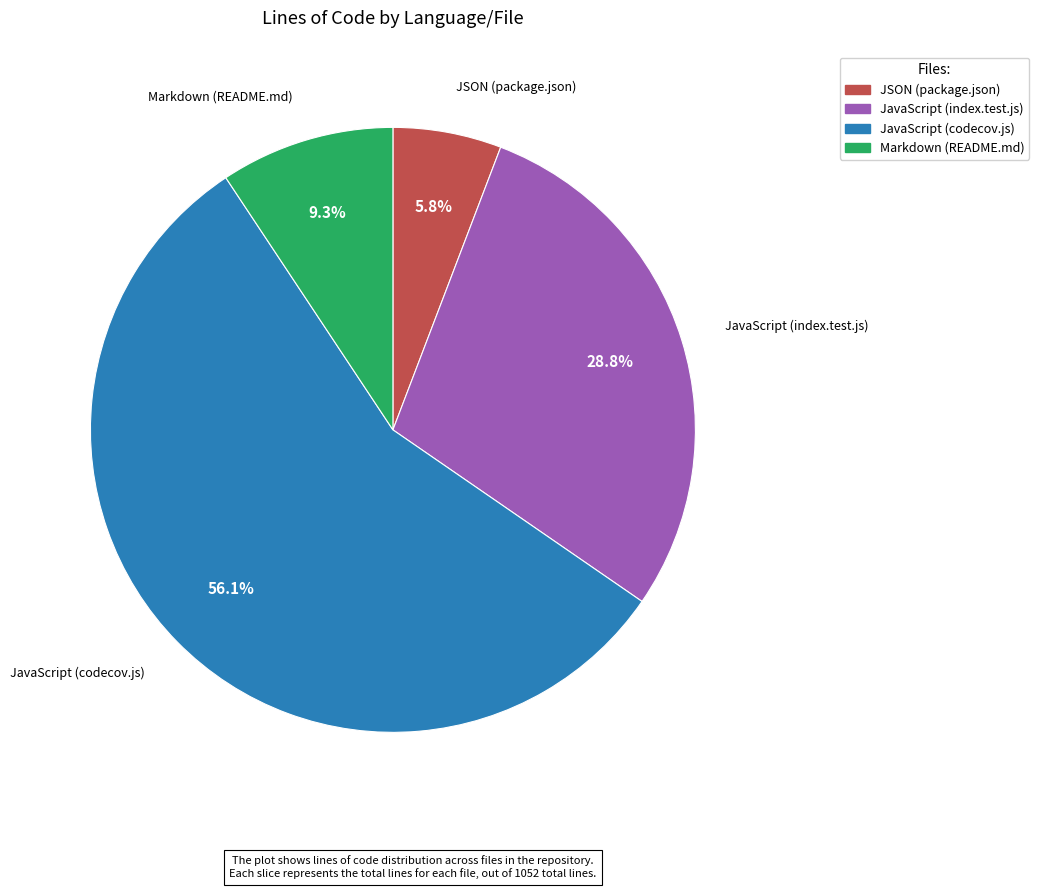

Do JSON (package.json) and JavaScript (index.test.js) together represent more than half of the pie?

No